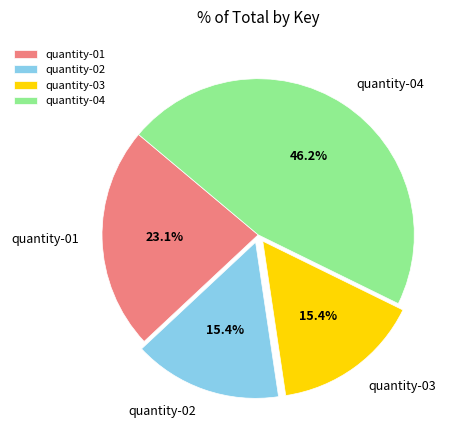

Which slice is the largest?

quantity-04